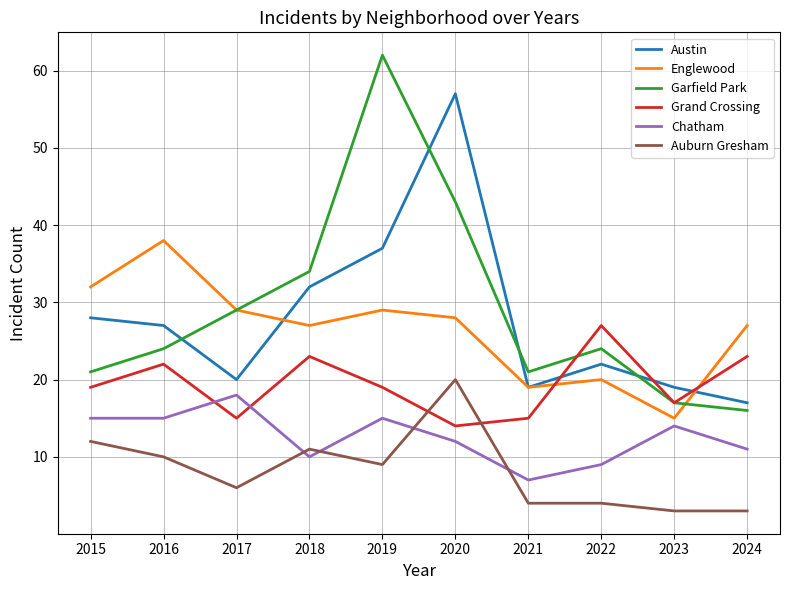

What is the difference between the highest and lowest values at 2023?

16